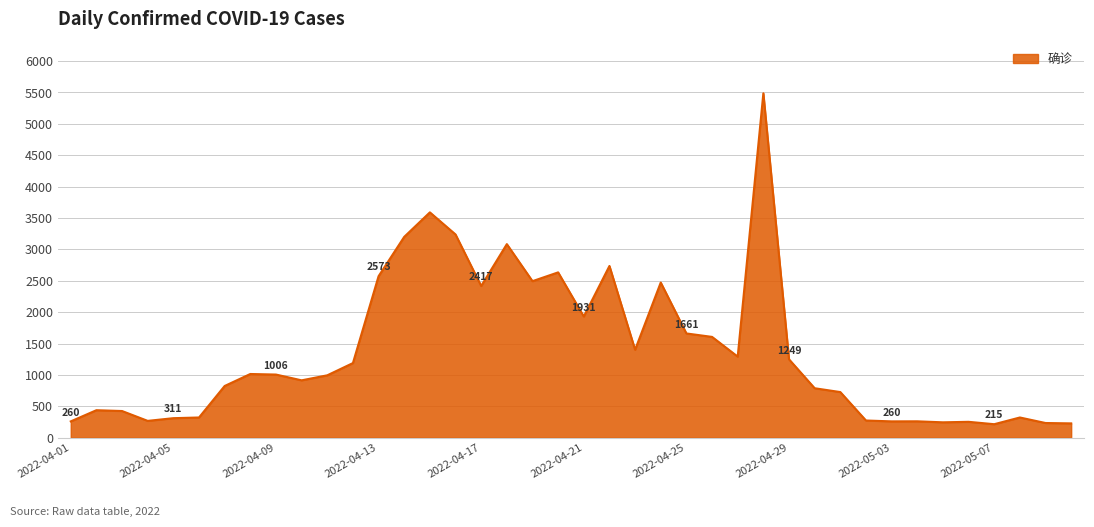

What is the minimum value shown in the chart?

215